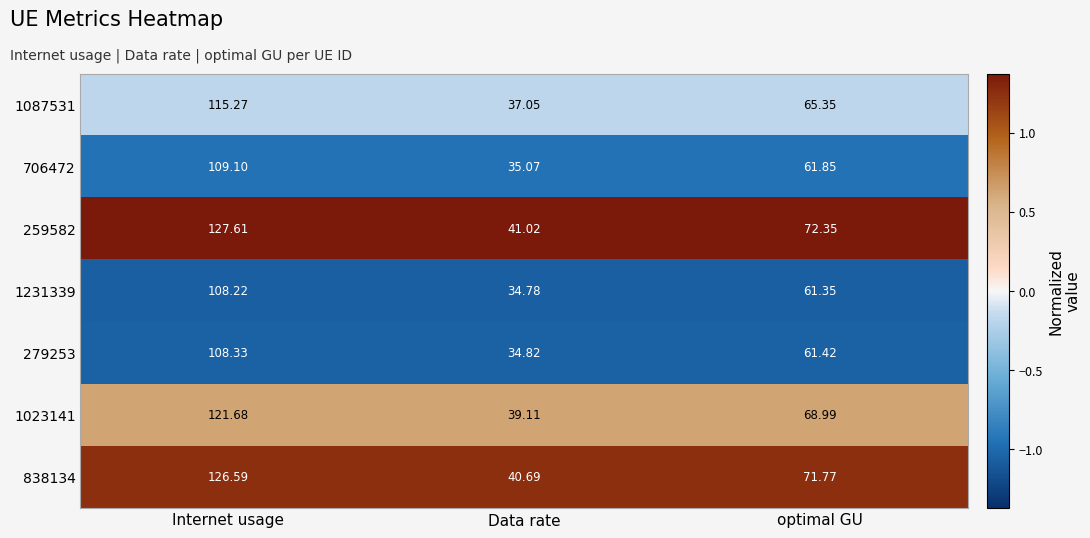

Which category has the highest value in the 1023141 series?

Internet usage